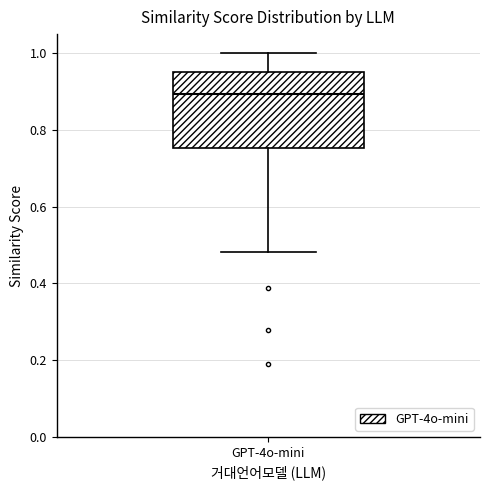

Transcribe this box plot: give where the median line is, the range the box spans, and where the two whiskers end, as read against the y-axis. The values are not printed on the chart, so give them approximately, as read against the axis.

median 0.90, box 0.76 to 0.96, whiskers 0.48 to 1.00